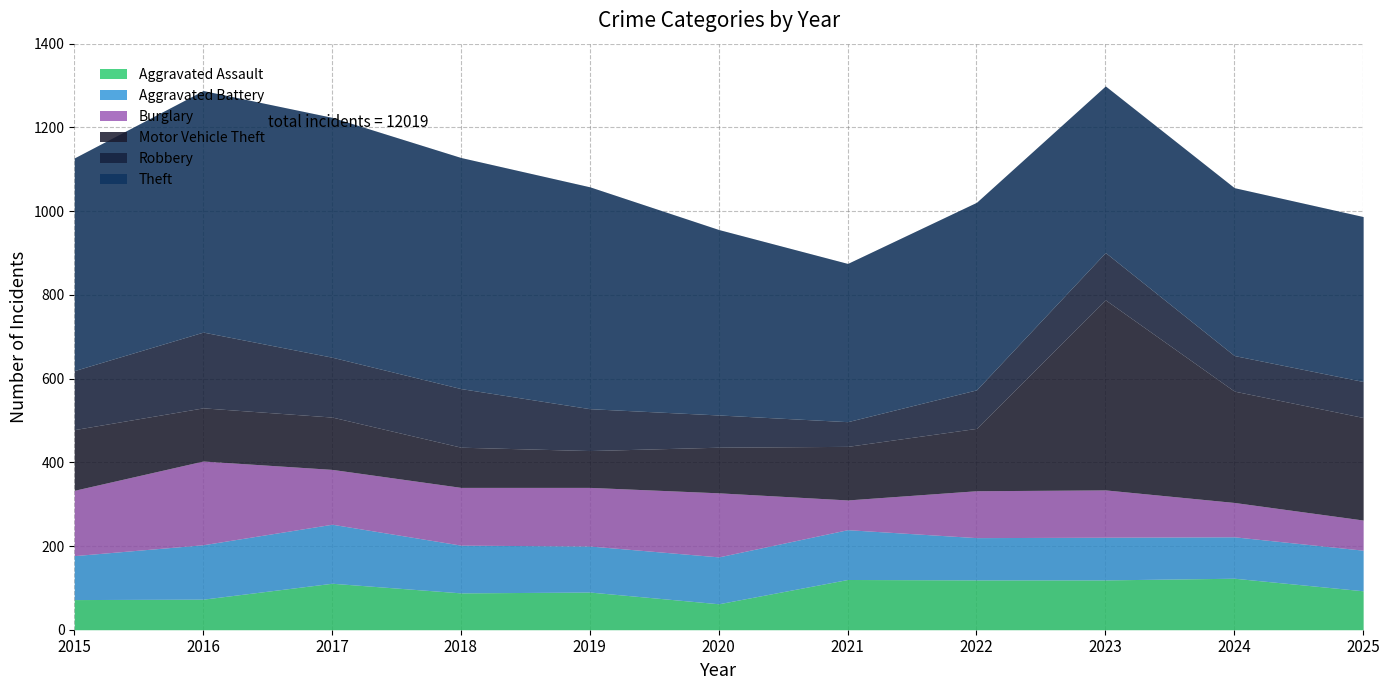

True or false: Robbery and Theft intersect in this chart.

False